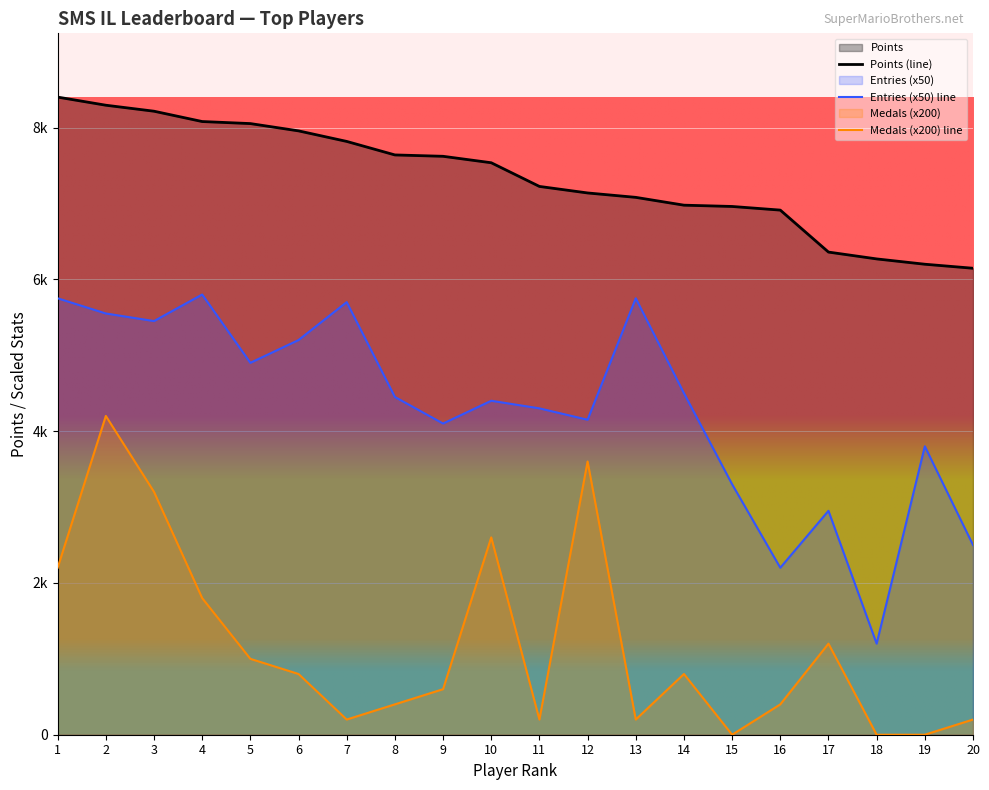

Does the chart display data point markers on the line(s)?

No